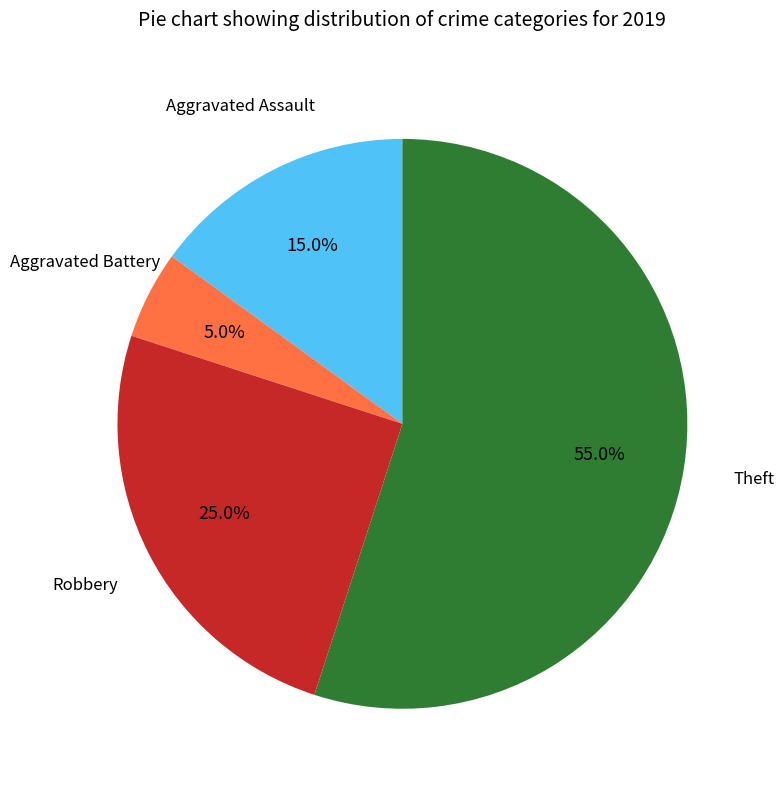

Is there any slice that represents more than half of the pie?

Yes